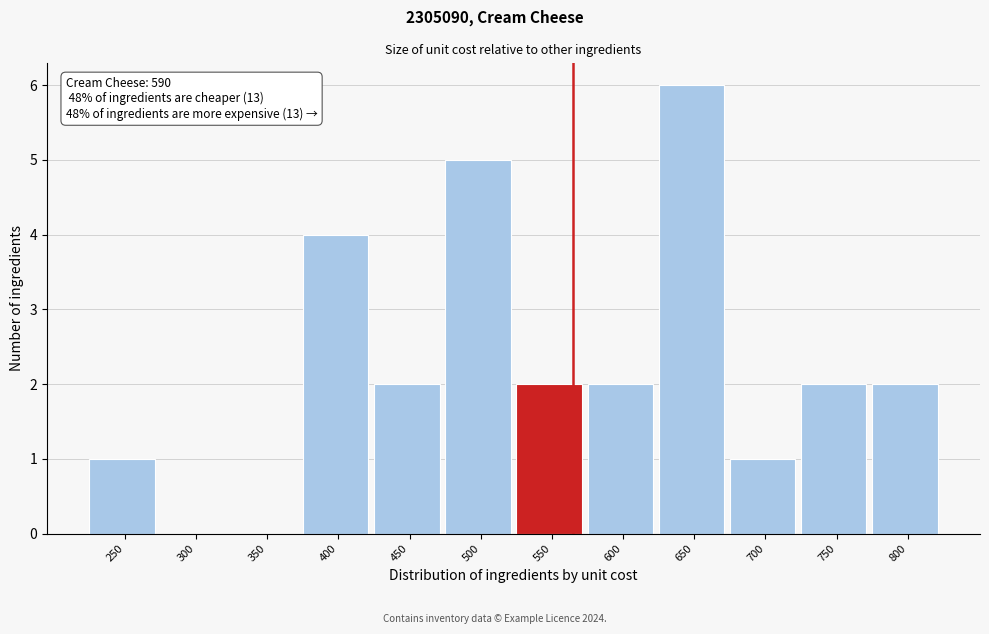

Reading left to right, list all the values displayed in this chart.

250=1	300=0	350=0	400=4	450=2	500=5	550=2	600=2	650=6	700=1	750=2	800=2